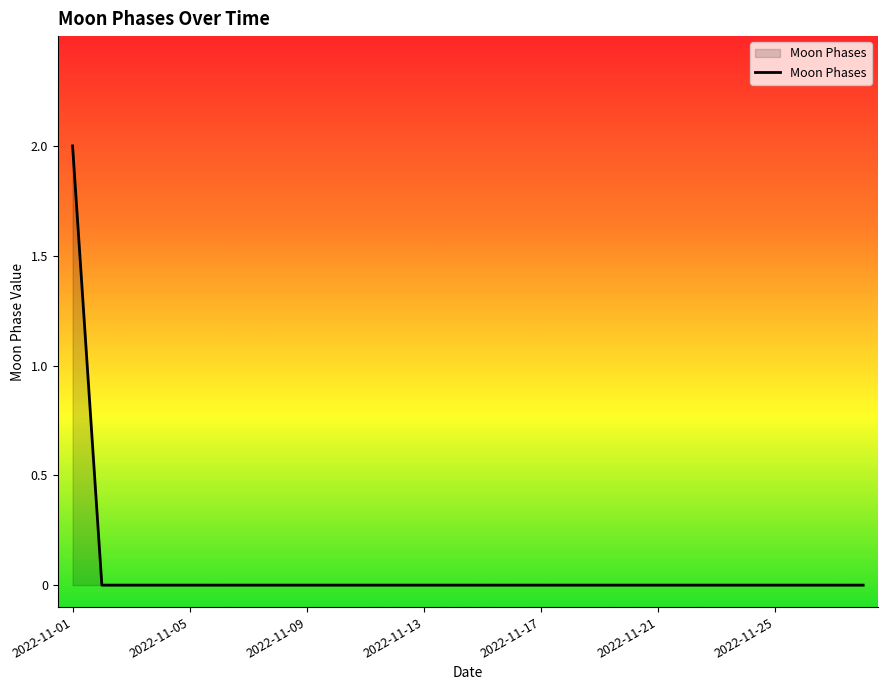

How many lines are shown in the chart?

1